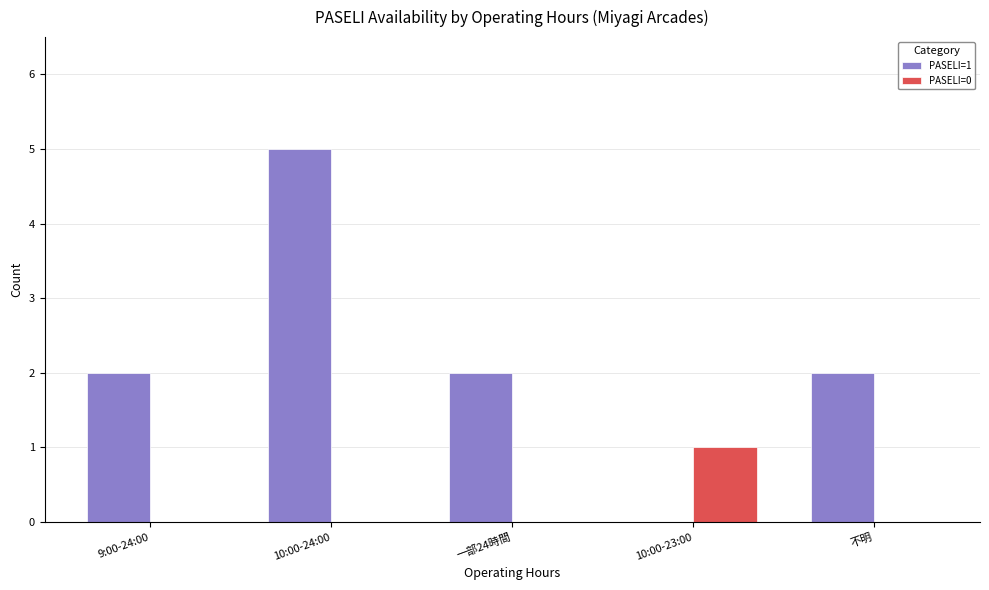

What is the total value across all series at 不明?

2